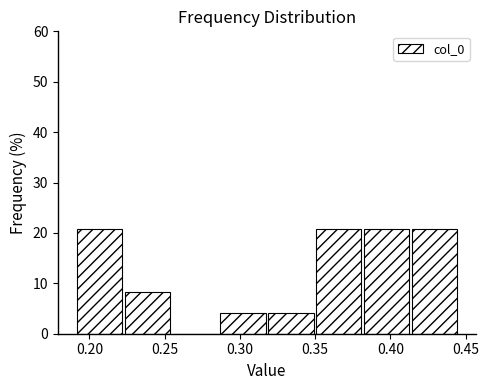

Reading left to right, list every bar in this chart as the range it spans on the x-axis followed by its height. Neither the bar edges nor the heights are printed on the chart, so give them approximately, as read against the axes.

0.190 to 0.225: 21
0.225 to 0.255: 8
0.255 to 0.285: 0
0.285 to 0.320: 4
0.320 to 0.350: 4
0.350 to 0.380: 21
0.380 to 0.415: 21
0.415 to 0.445: 21